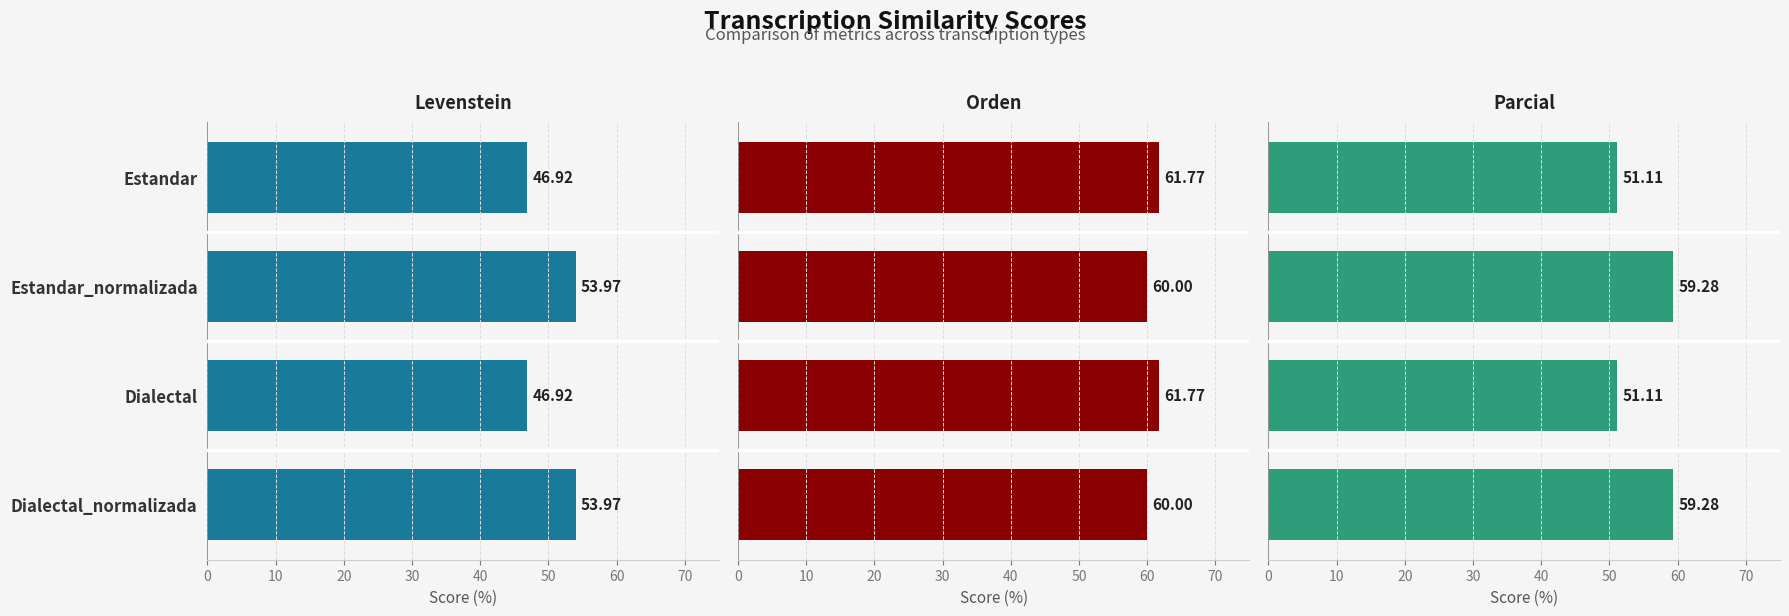

How many data points in Levenstein are above 53?

2